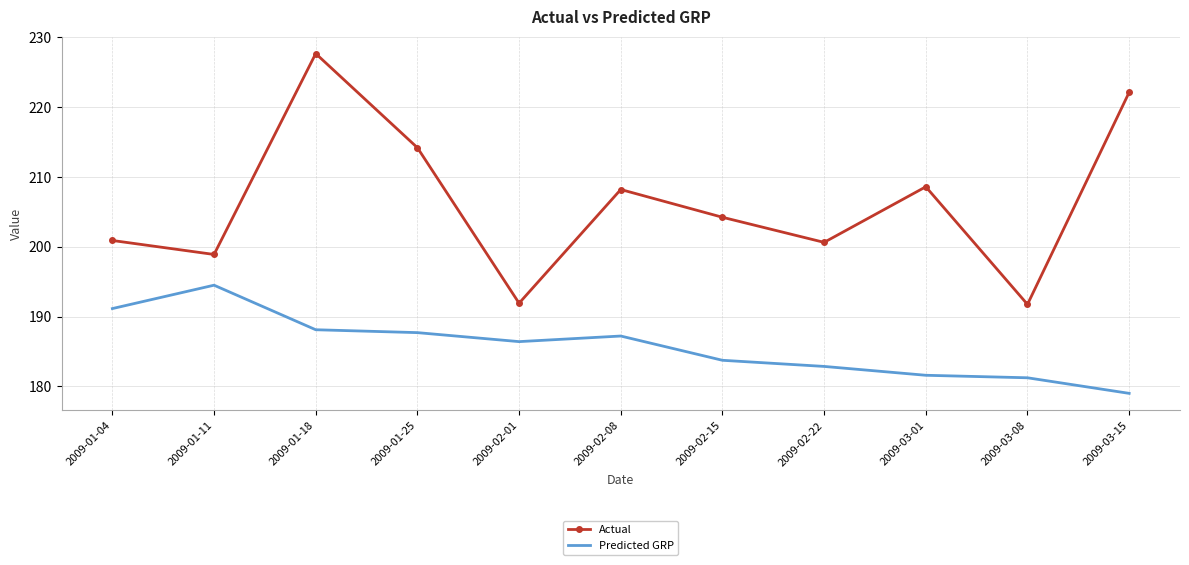

At which label does Actual reach its peak?

2009-01-18